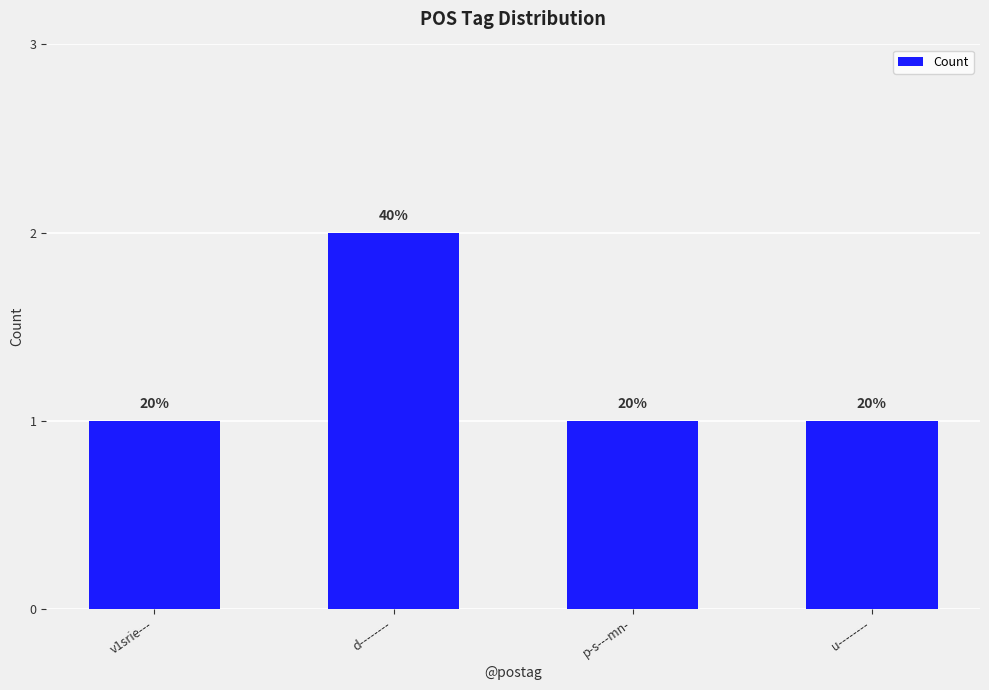

List the labels in order of value, smallest first.

v1srie---, p-s---mn-, u--------, d--------